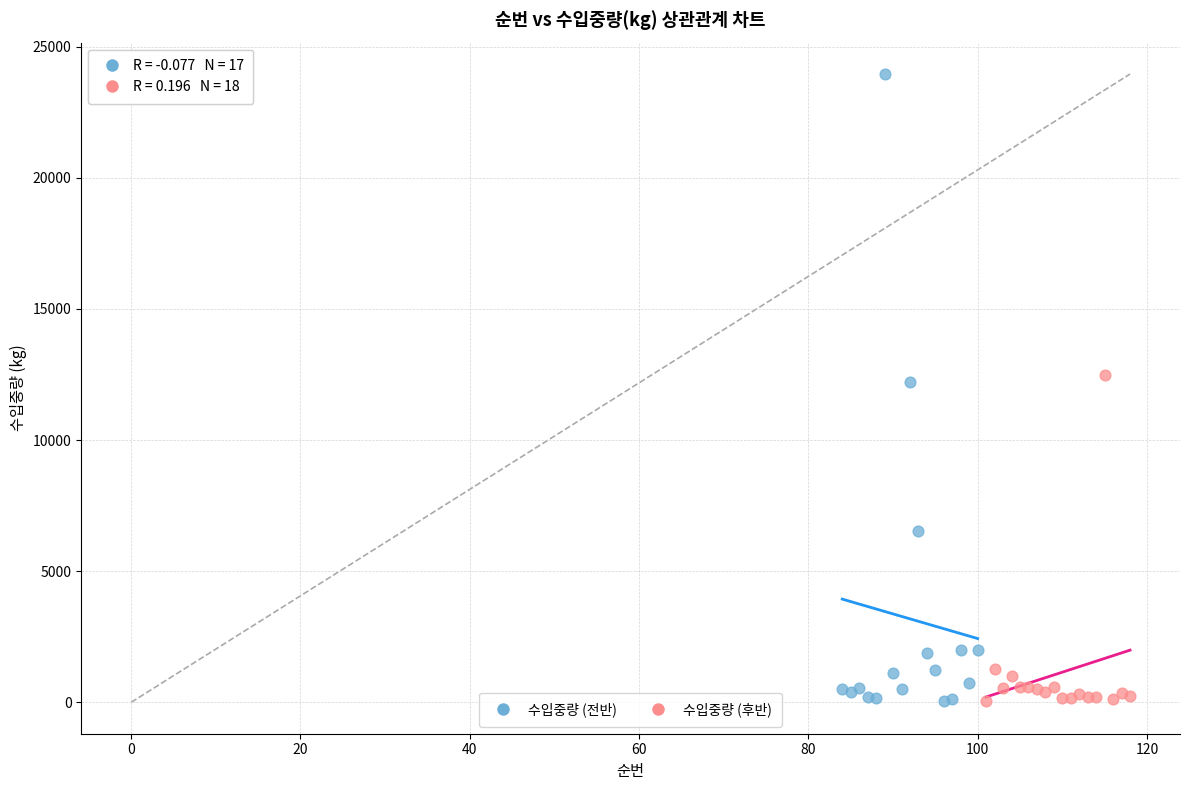

Which series has the largest Y range (max minus min)?

수입중량 (전반)